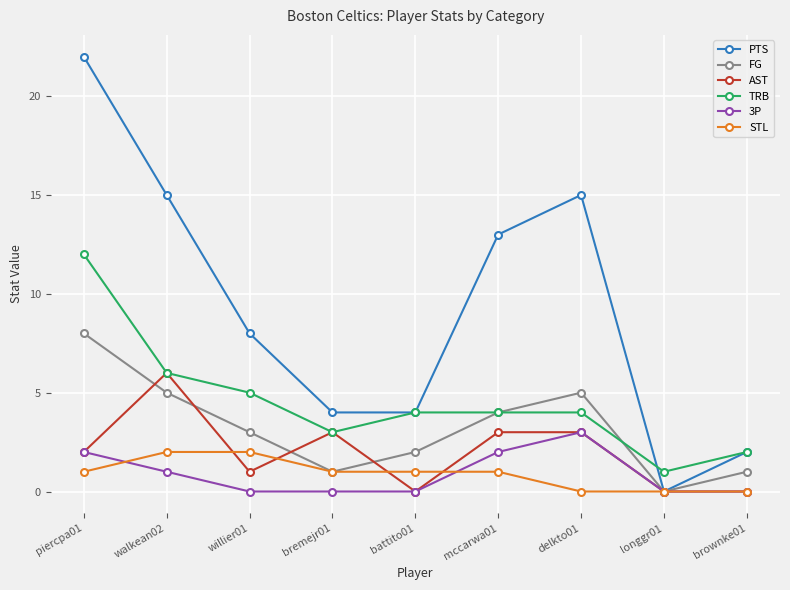

Between walkean02 and longgr01, which series saw the biggest shift?

PTS